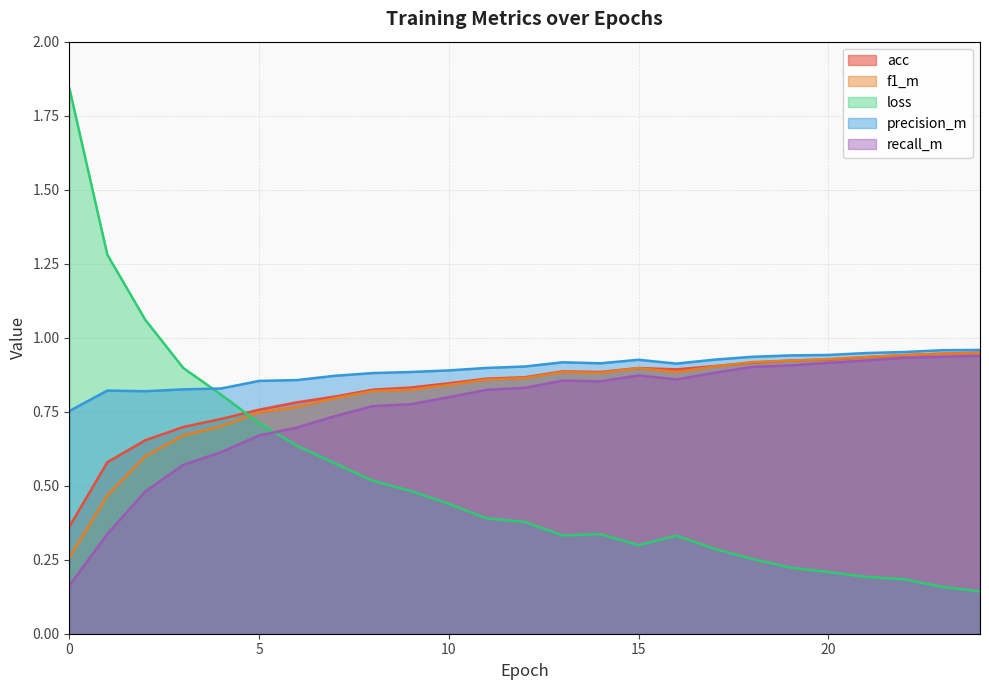

What is the sum of all precision_m values?

22.3